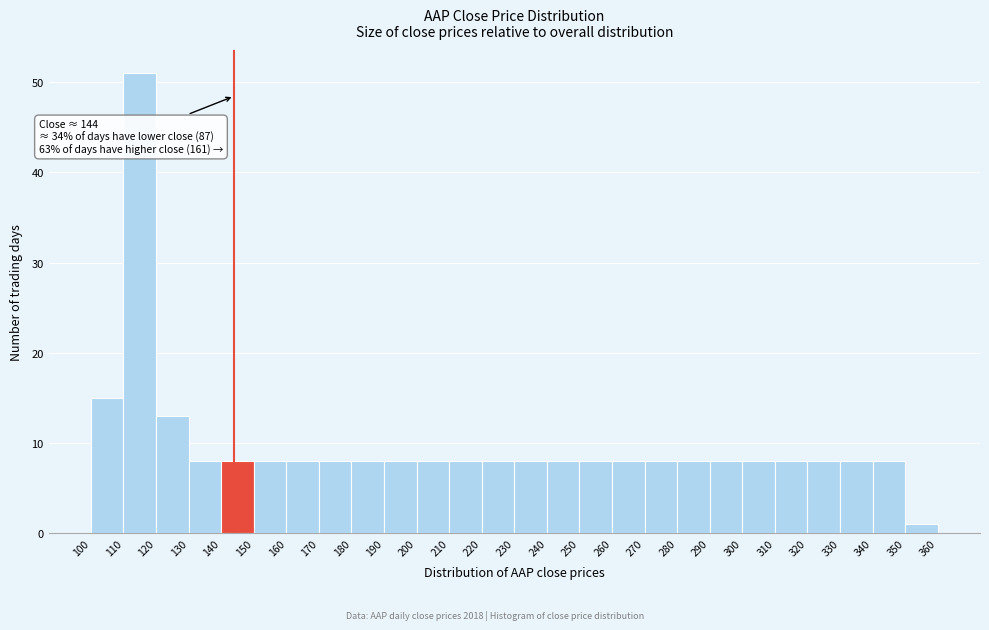

Over which range of the x-axis is the bar tallest?

110 to 120